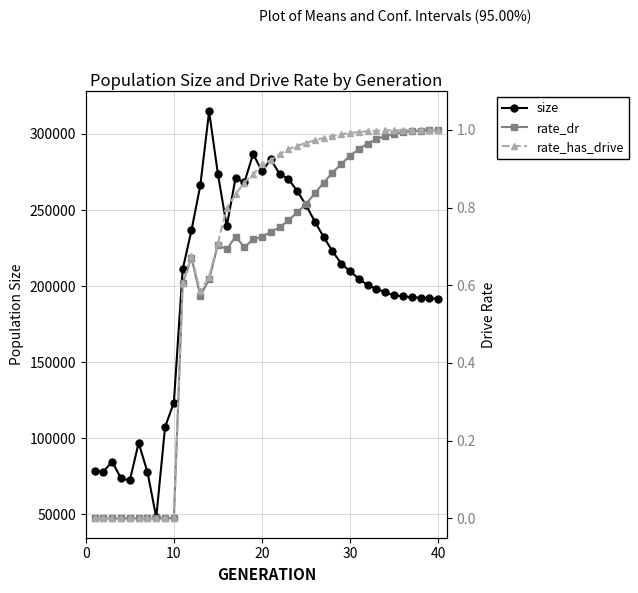

True or false: size has more than 0 points higher than both neighbors.

True